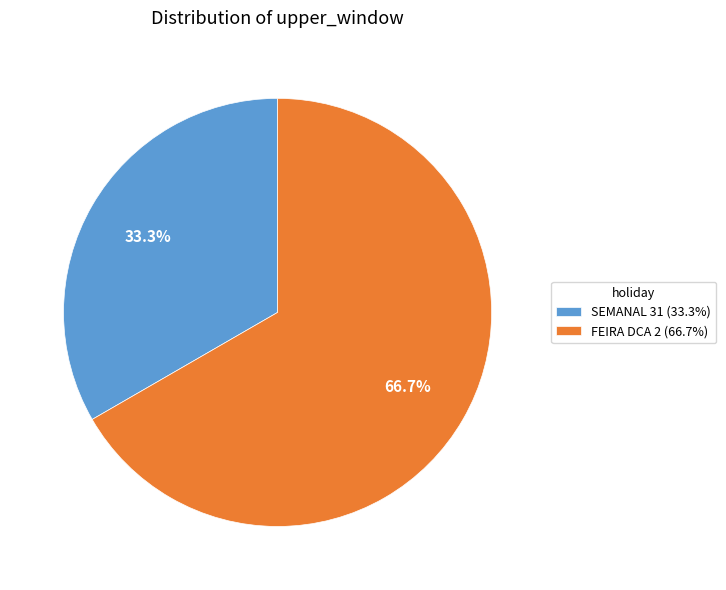

True or false: FEIRA DCA 2 accounts for 53% of the total.

False